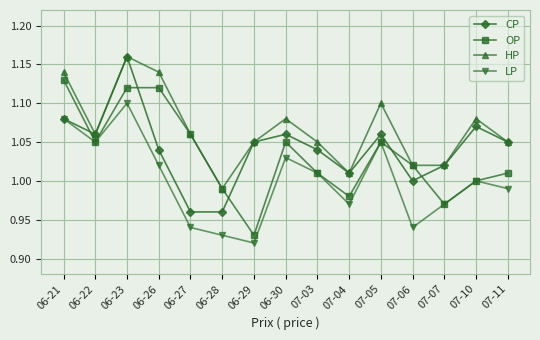

Is it true that OP equals 0.5 at 06-21?

False